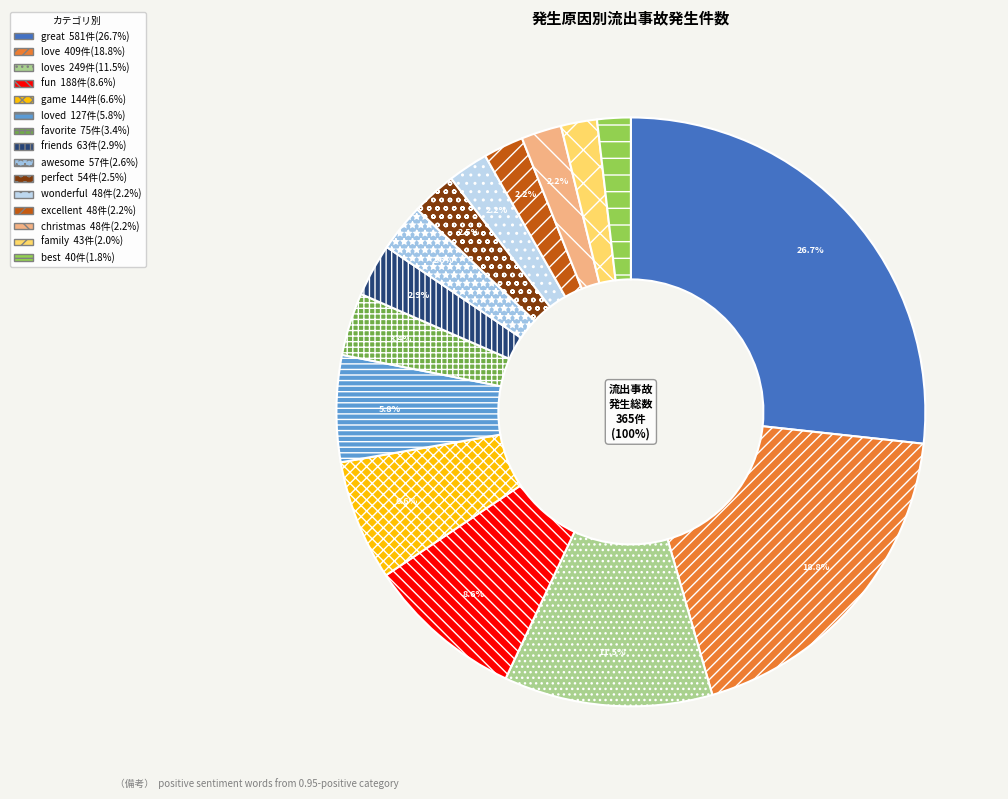

Rank the categories by value from highest to lowest.

great, love, loves, fun, game, loved, favorite, friends, awesome, perfect, wonderful, excellent, christmas, family, best